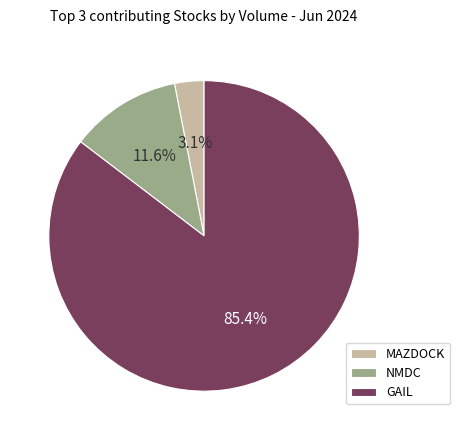

Is the sum of GAIL and MAZDOCK greater than half?

Yes